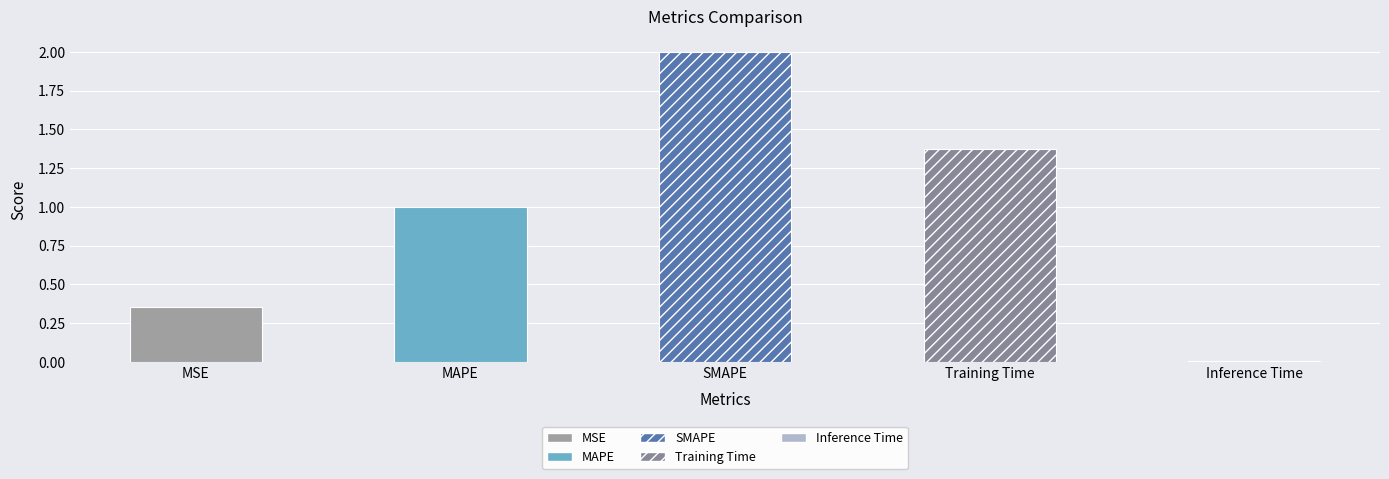

What is the change in value from MSE to SMAPE?

+1.6